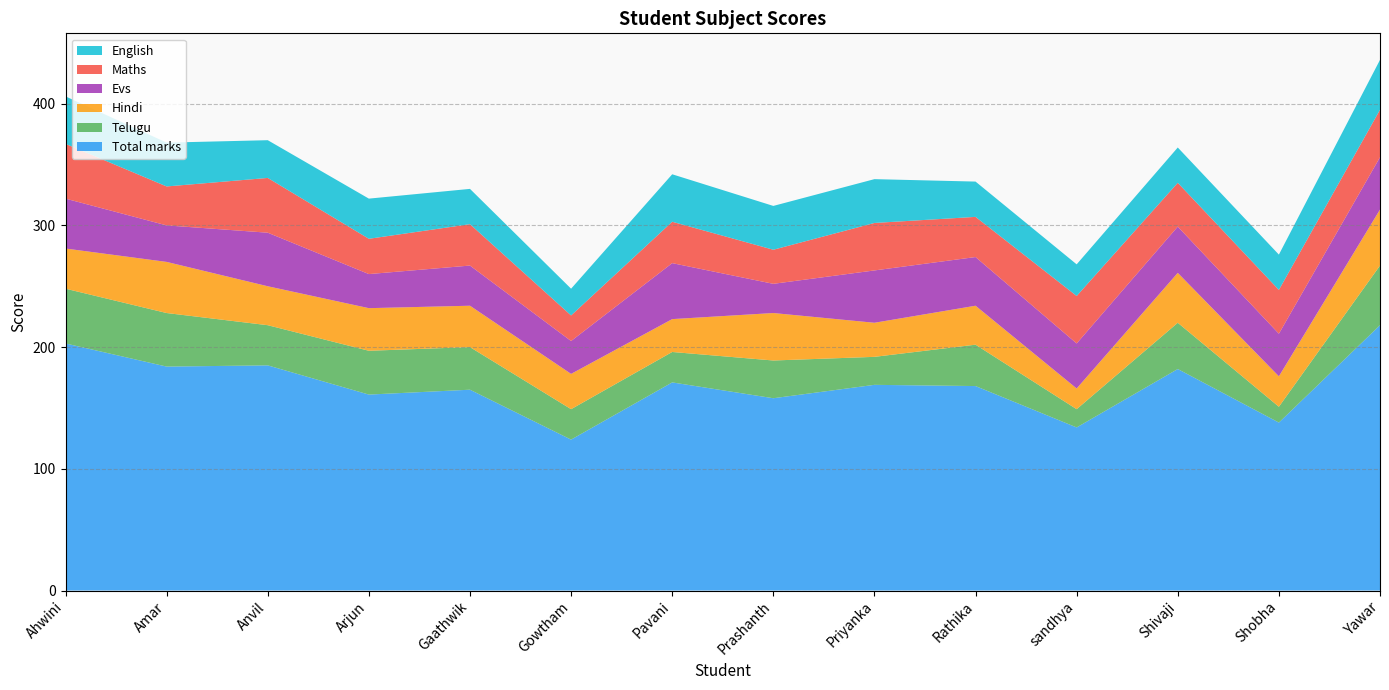

Reading left to right, list all the values displayed in this chart.

Total marks: Ahwini=203	Amar=184	Anvil=185	Arjun=161	Gaathwik=165	Gowtham=124	Pavani=171	Prashanth=158	Priyanka=169	Rathika=168	sandhya=134	Shivaji=182	Shobha=138	Yawar=218
Telugu: Ahwini=45	Amar=44	Anvil=33	Arjun=36	Gaathwik=35	Gowtham=25	Pavani=25	Prashanth=31	Priyanka=23	Rathika=34	sandhya=15	Shivaji=38	Shobha=13	Yawar=49
Hindi: Ahwini=33	Amar=42	Anvil=32	Arjun=35	Gaathwik=34	Gowtham=29	Pavani=27	Prashanth=39	Priyanka=28	Rathika=32	sandhya=17	Shivaji=41	Shobha=25	Yawar=46
Evs: Ahwini=41	Amar=30	Anvil=44	Arjun=28	Gaathwik=33	Gowtham=27	Pavani=46	Prashanth=24	Priyanka=43	Rathika=40	sandhya=37	Shivaji=38	Shobha=35	Yawar=43
Maths: Ahwini=45	Amar=32	Anvil=45	Arjun=29	Gaathwik=34	Gowtham=21	Pavani=34	Prashanth=28	Priyanka=39	Rathika=33	sandhya=39	Shivaji=36	Shobha=36	Yawar=39
English: Ahwini=39	Amar=36	Anvil=31	Arjun=33	Gaathwik=29	Gowtham=22	Pavani=39	Prashanth=36	Priyanka=36	Rathika=29	sandhya=26	Shivaji=29	Shobha=29	Yawar=41